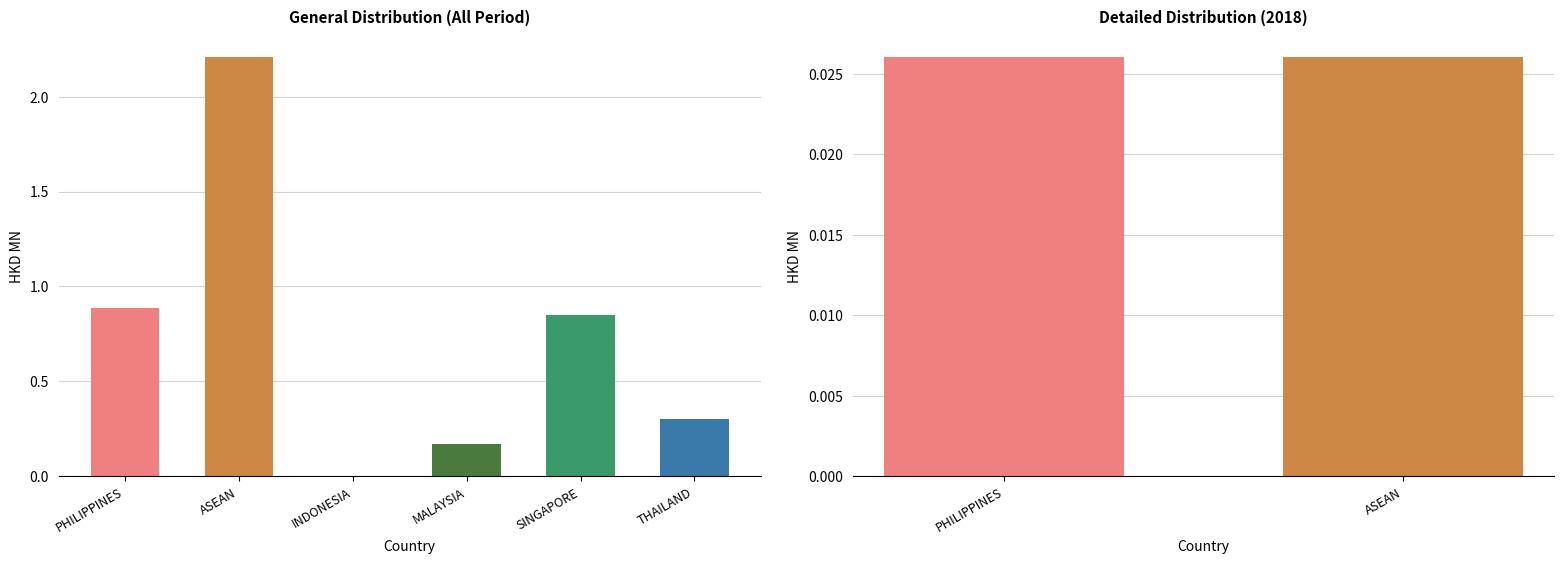

The value of All at ASEAN is 3.2. True or false?

False